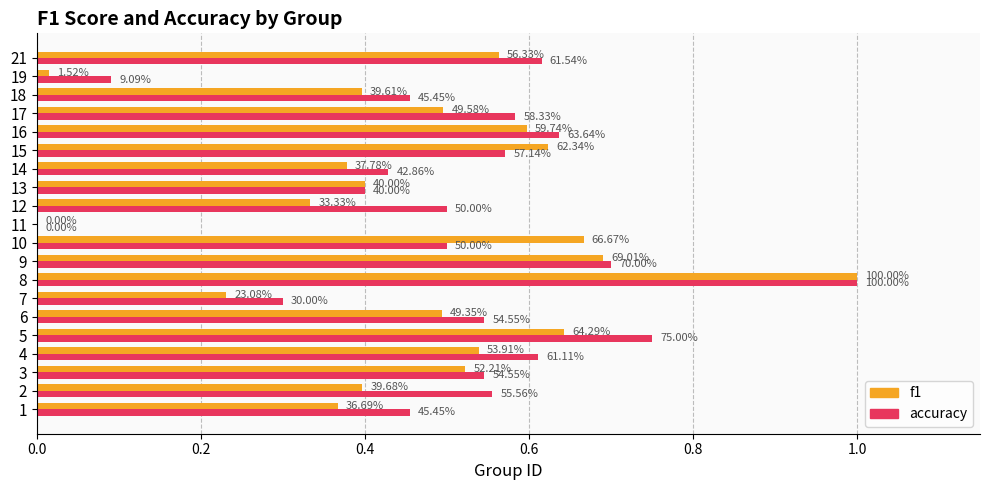

What are all the series names shown in the legend?

f1, accuracy